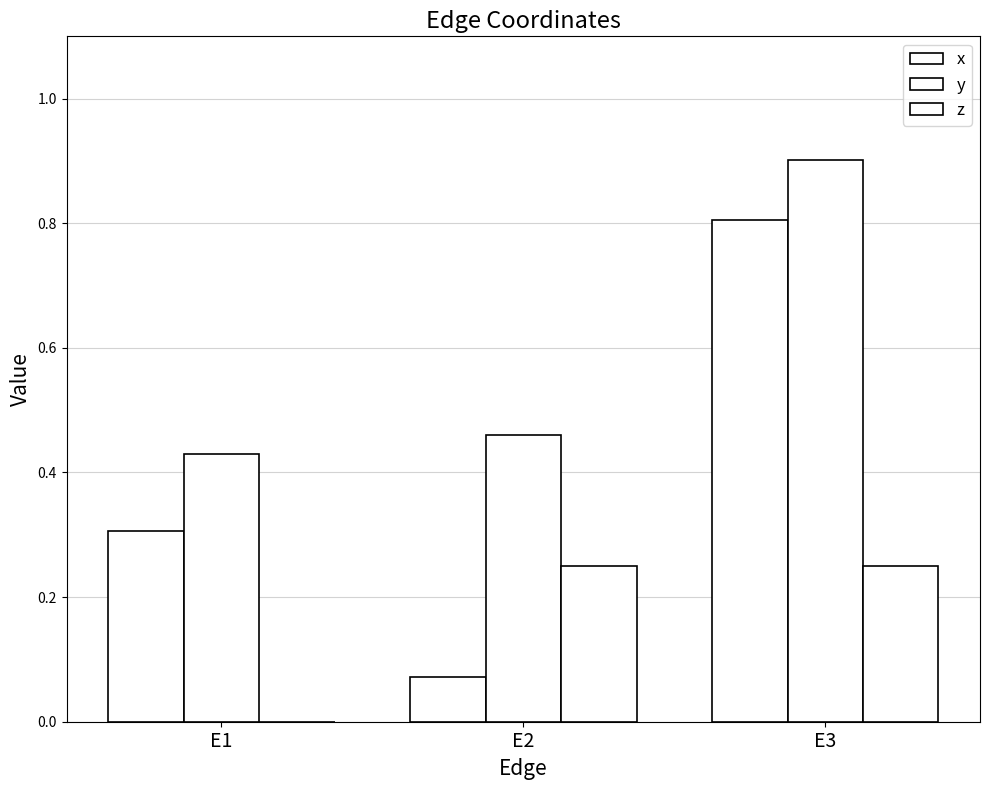

Reading left to right, list all the values displayed in this chart.

x: 0.3	0.1	0.8
y: 0.4	0.5	0.9
z: 0.0	0.2	0.2